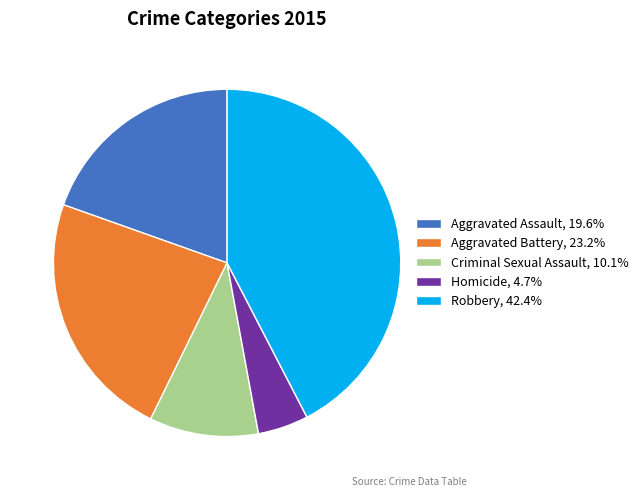

Is there a majority slice in this chart?

No